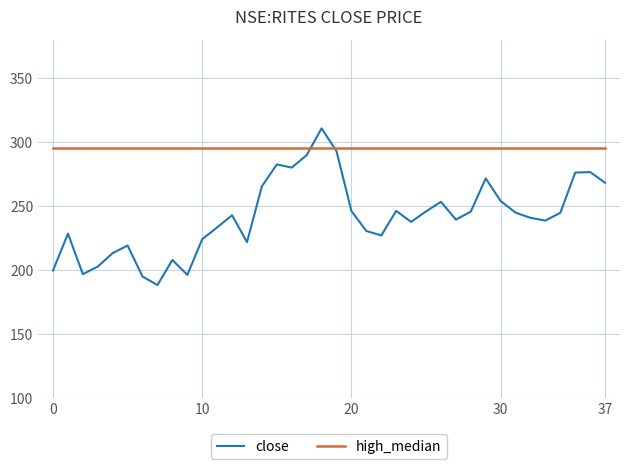

Does the chart have visible grid lines?

Yes